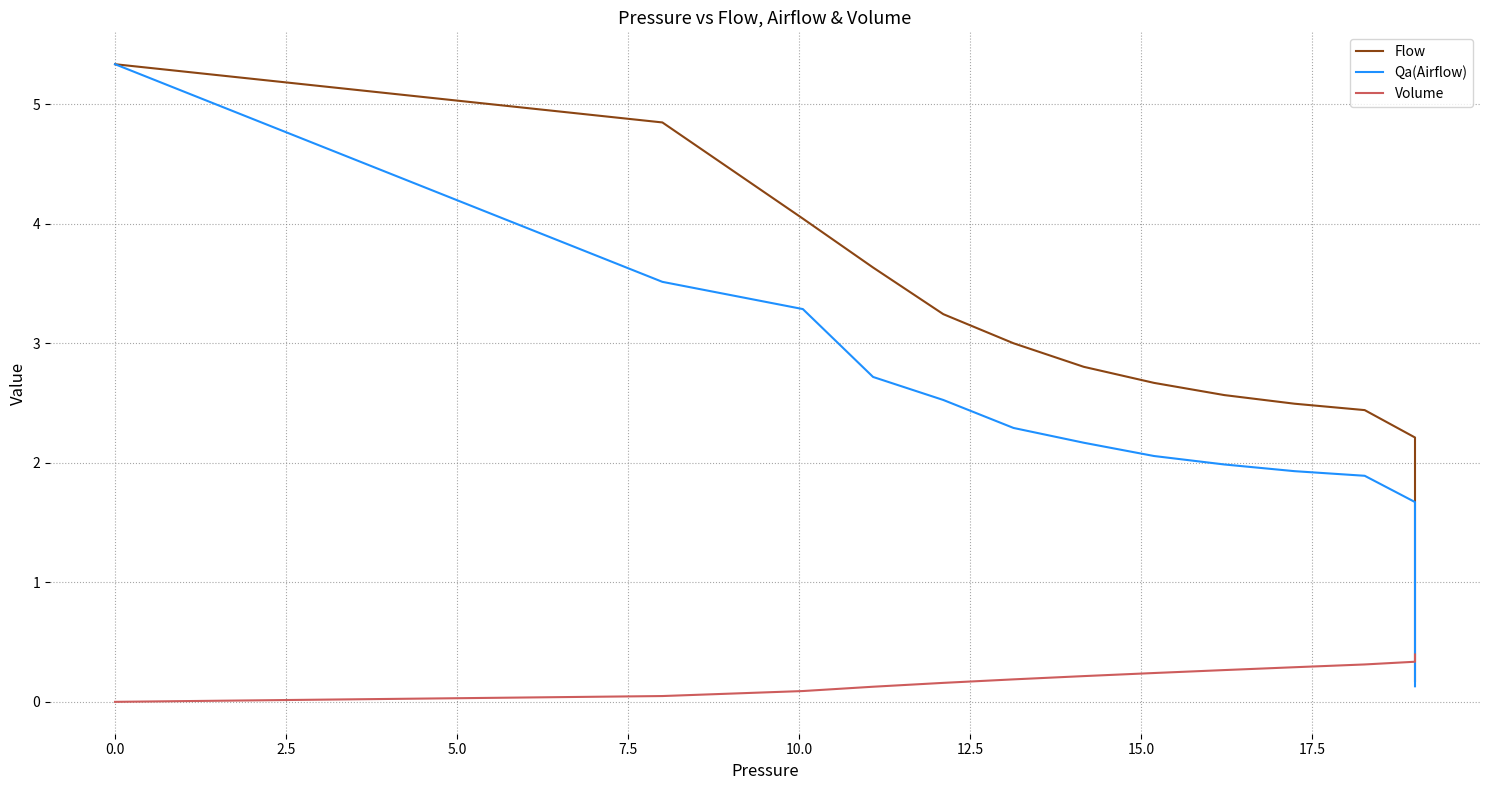

Rank the series by their maximum value, from lowest to highest.

Volume, Qa(Airflow), Flow